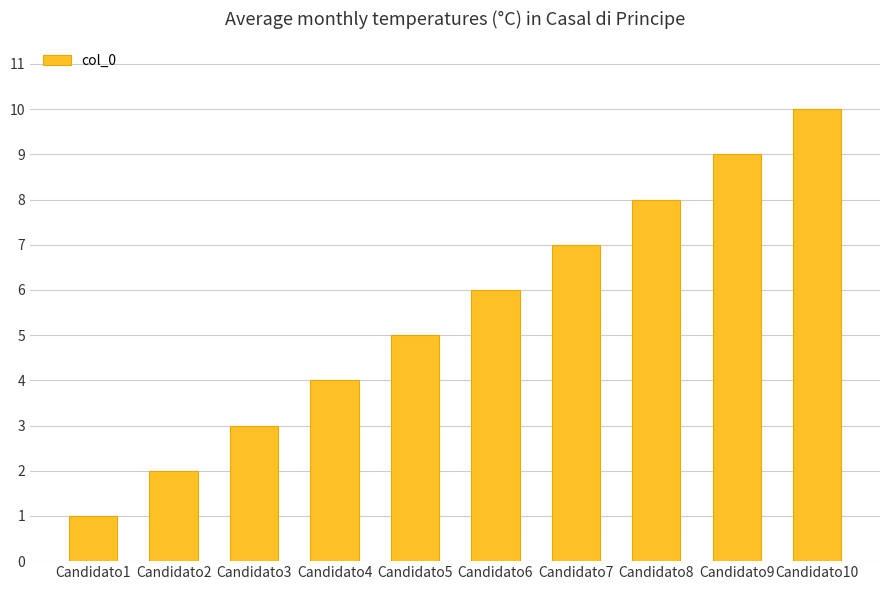

Which label corresponds to the largest value in the chart?

Candidato10